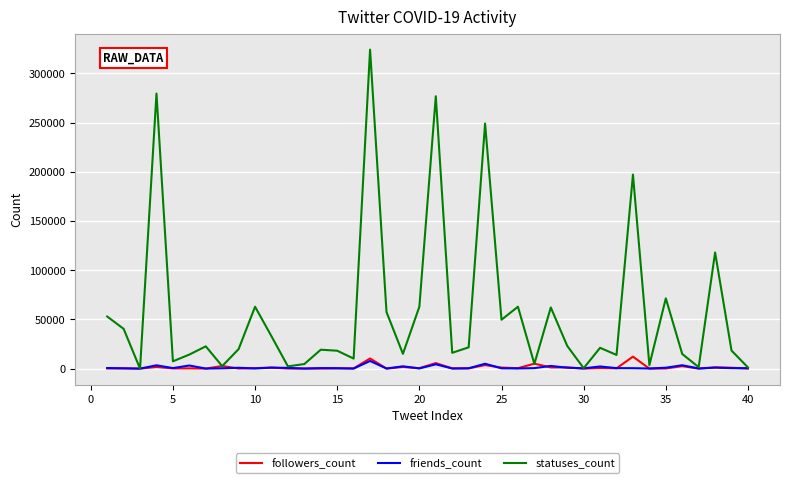

Which series has the widest spread of values?

statuses_count